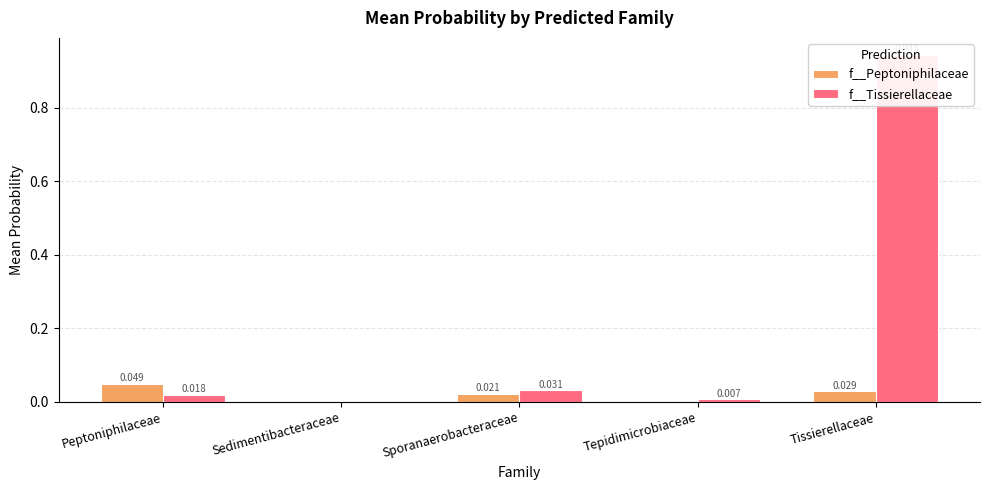

What is the total value across all series at Tissierellaceae?

1.0